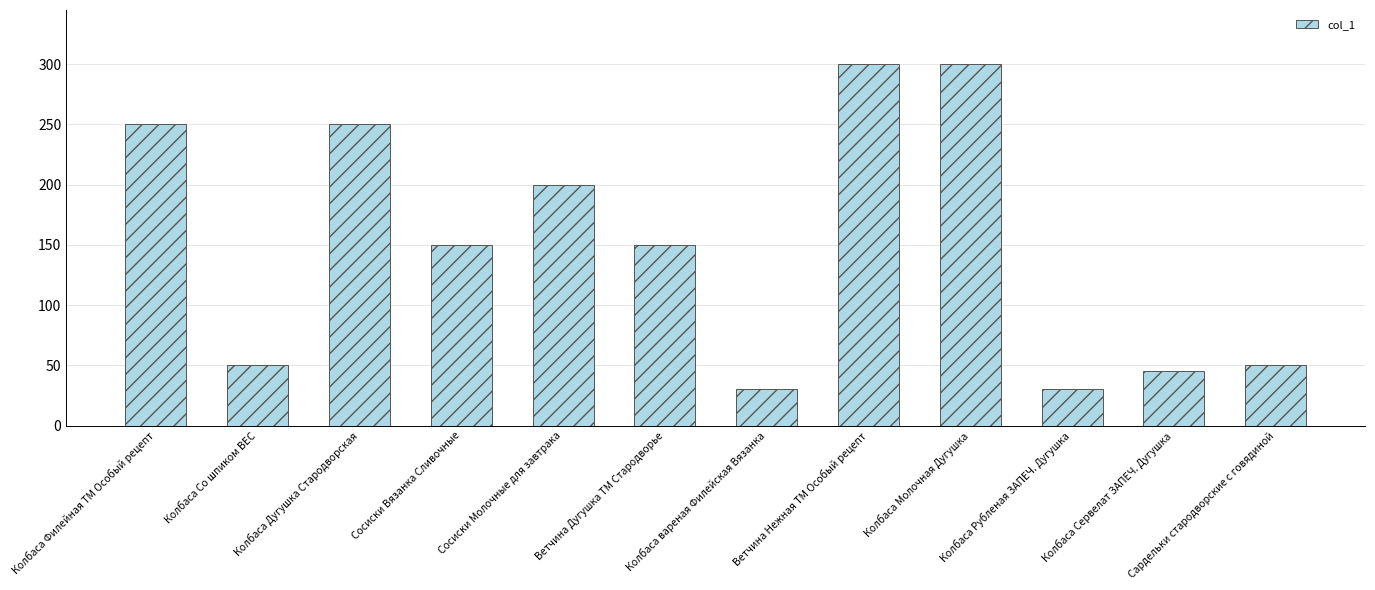

What is the smallest value displayed?

30